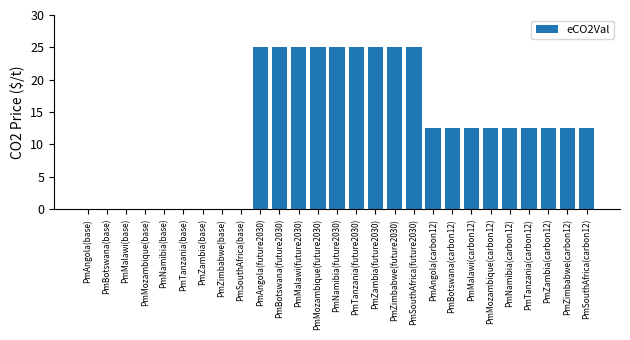

Reading left to right, what are all the values shown in this chart?

PmAngola(base)=0.0	PmBotswana(base)=0.0	PmMalawi(base)=0.0	PmMozambique(base)=0.0	PmNamibia(base)=0.0	PmTanzania(base)=0.0	PmZambia(base)=0.0	PmZimbabwe(base)=0.0	PmSouthAfrica(base)=0.0	PmAngola(future2030)=25.0	PmBotswana(future2030)=25.0	PmMalawi(future2030)=25.0	PmMozambique(future2030)=25.0	PmNamibia(future2030)=25.0	PmTanzania(future2030)=25.0	PmZambia(future2030)=25.0	PmZimbabwe(future2030)=25.0	PmSouthAfrica(future2030)=25.0	PmAngola(carbon12)=12.5	PmBotswana(carbon12)=12.5	PmMalawi(carbon12)=12.5	PmMozambique(carbon12)=12.5	PmNamibia(carbon12)=12.5	PmTanzania(carbon12)=12.5	PmZambia(carbon12)=12.5	PmZimbabwe(carbon12)=12.5	PmSouthAfrica(carbon12)=12.5